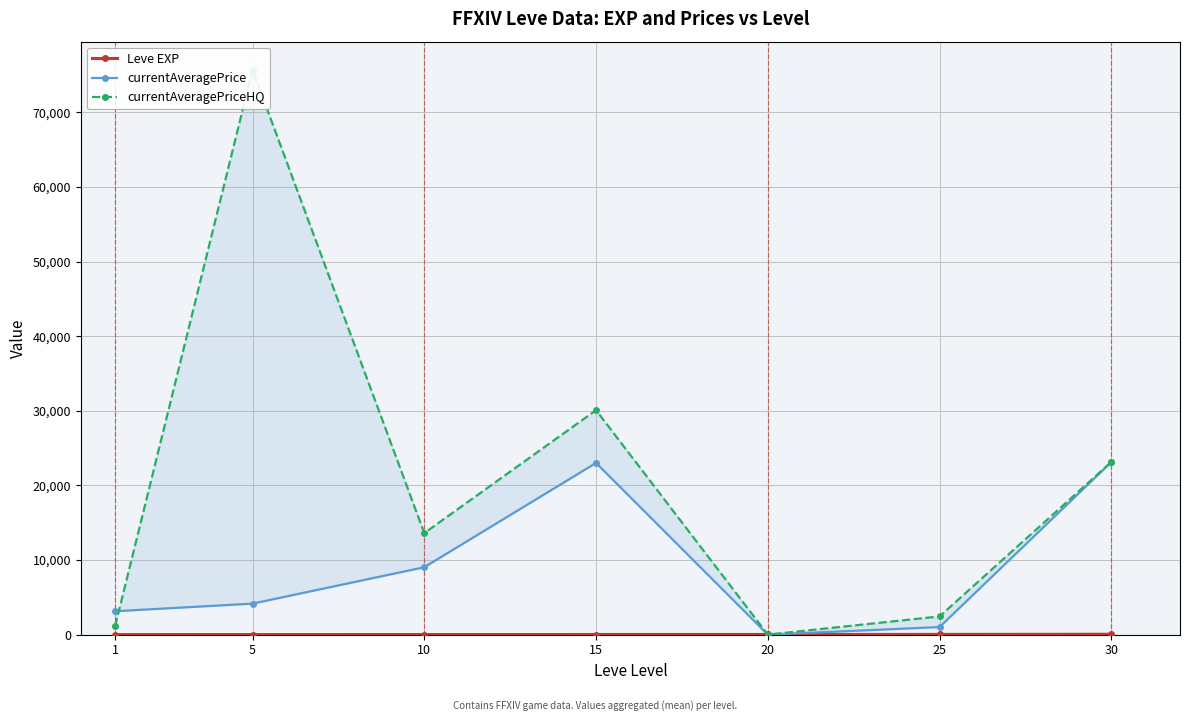

How many lines are shown in the chart?

3